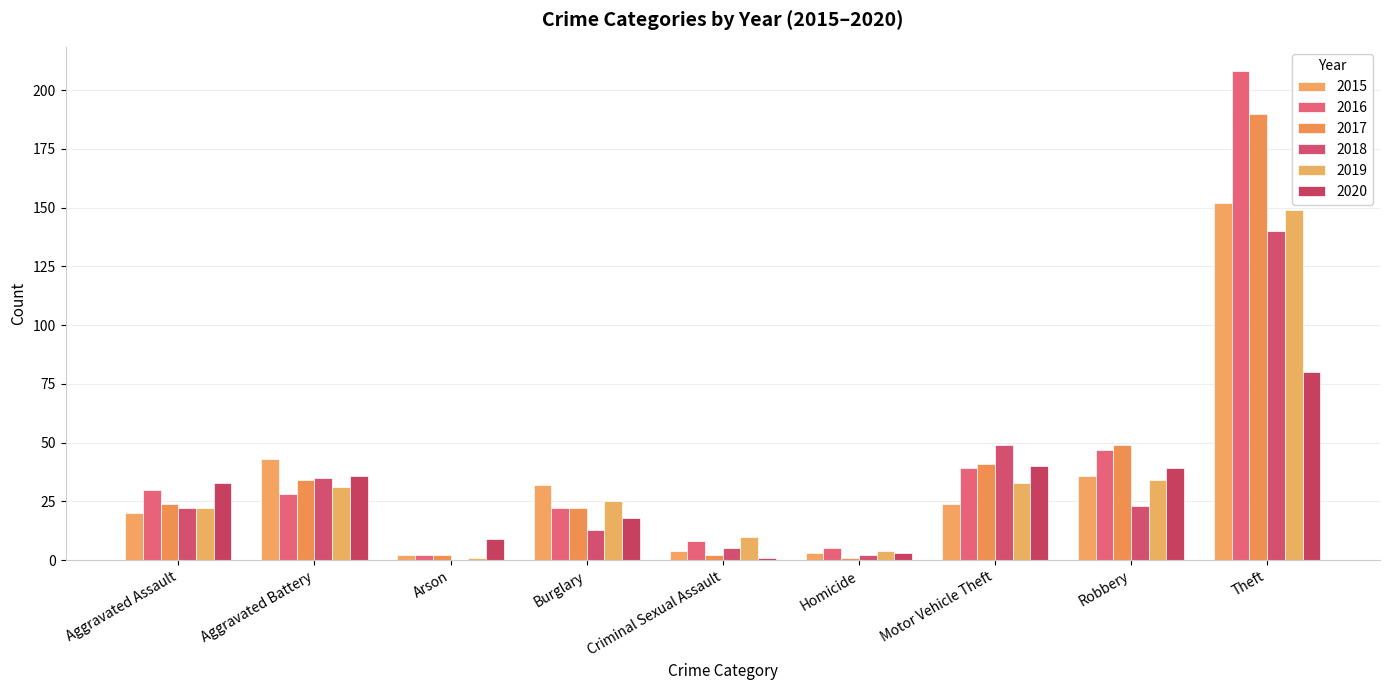

At which label is 2015 closest to 77?

Aggravated Battery